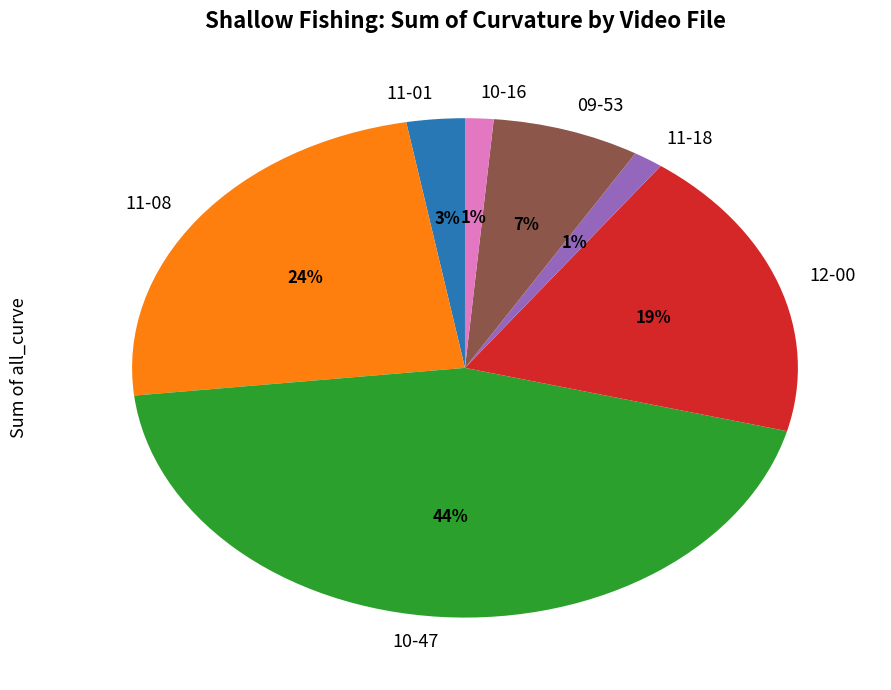

To the nearest percent, what is the difference between the largest and smallest slice percentages?

43%